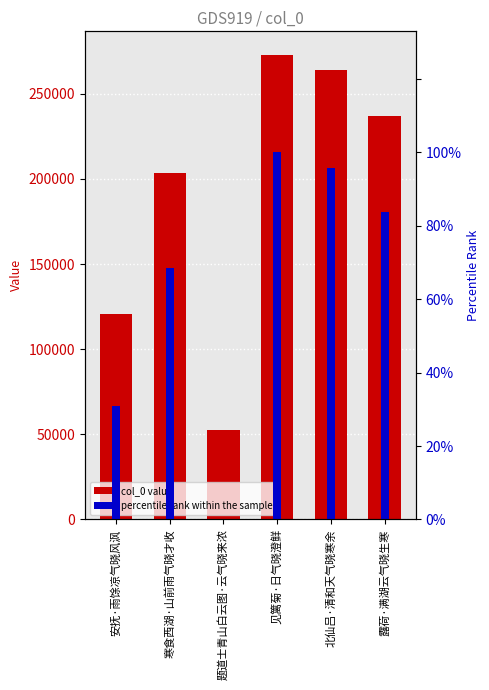

Between 见篱菊·日气晓澄鲜 and 北仙吕·清和天气晓寒余, which series saw the biggest shift?

col_0